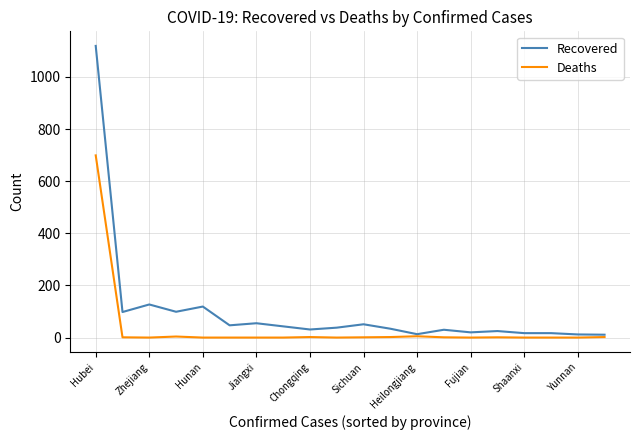

Rank the series by their average value, from lowest to highest.

Deaths, Recovered